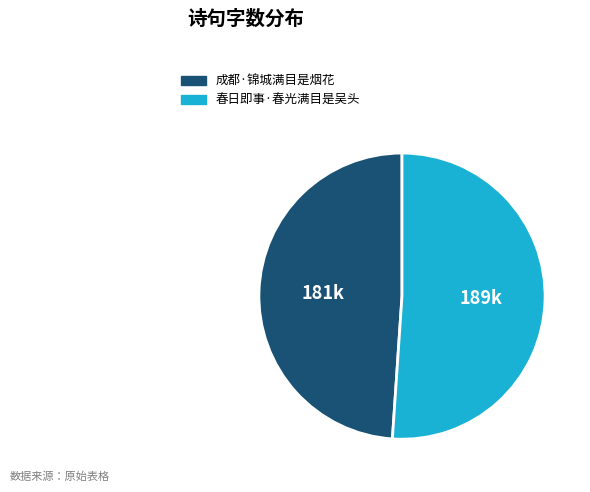

Does 春日即事·春光满目是吴头 represent more than half of the total?

Yes